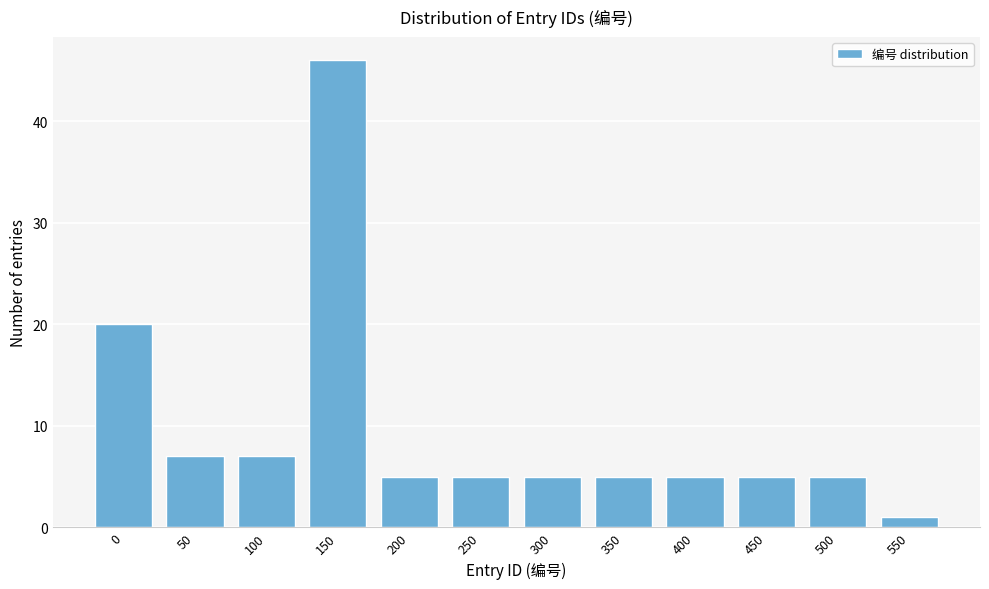

Reading left to right, list all the values displayed in this chart.

0=20	50=7	100=7	150=46	200=5	250=5	300=5	350=5	400=5	450=5	500=5	550=1